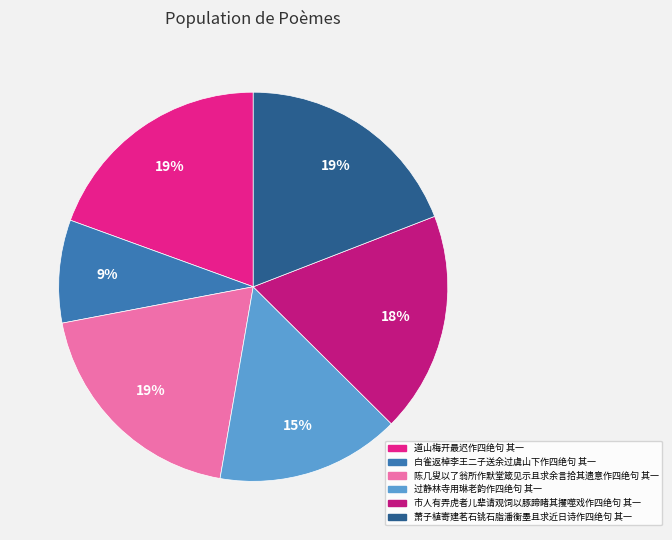

To the nearest percent, what percentage of the pie is 过静林寺用琳老韵作四绝句 其一?

15%